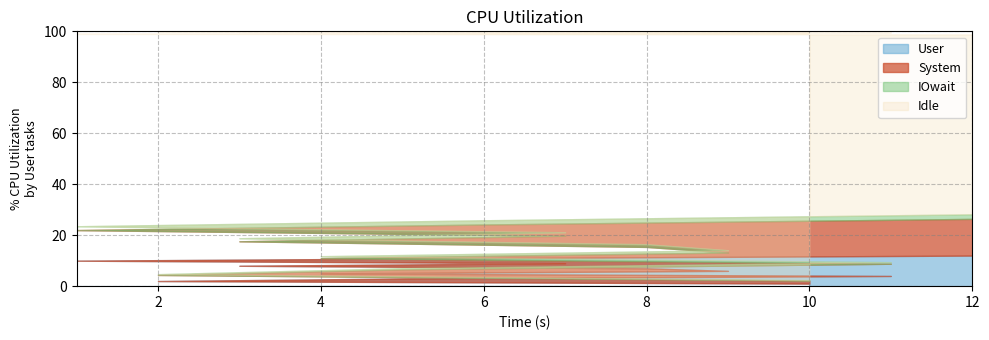

The chart shows a value of 8 at 3. True or false?

True